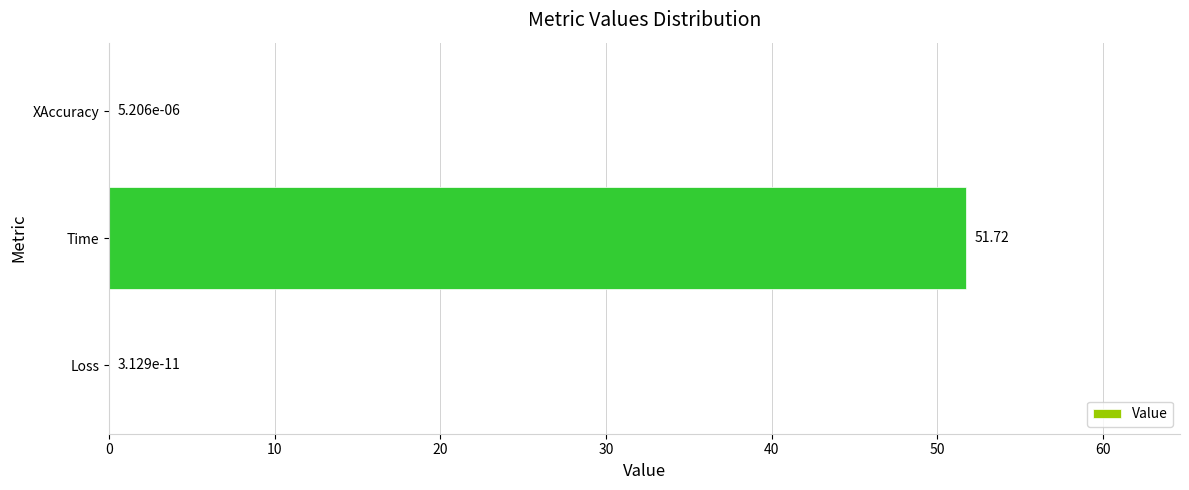

Which label corresponds to the largest value in the chart?

Time